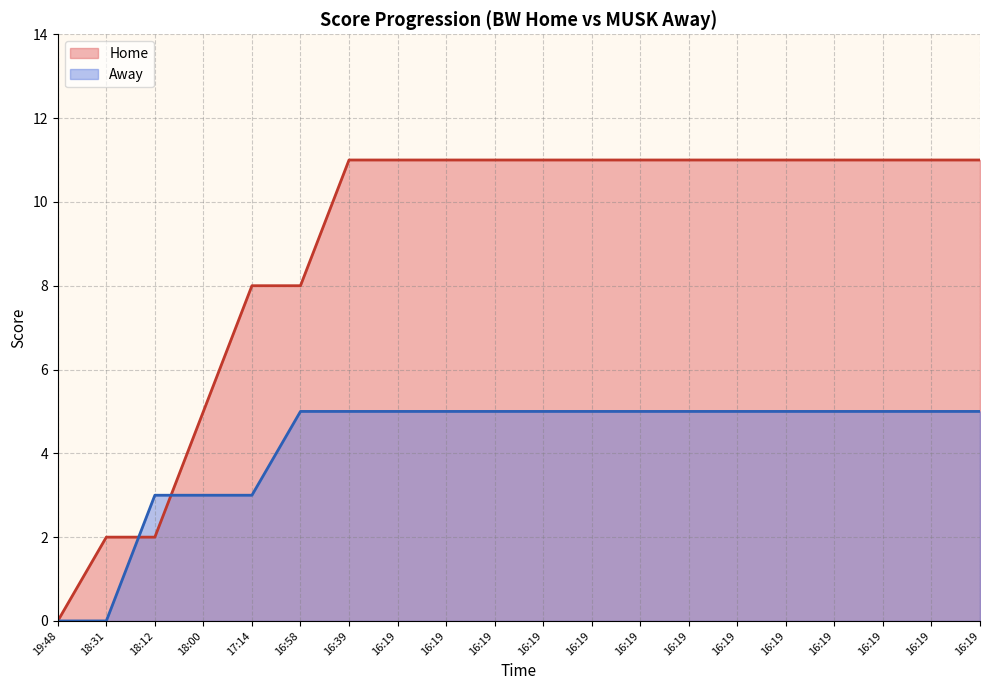

What is the value of the Home point at the 8th from the left?

11